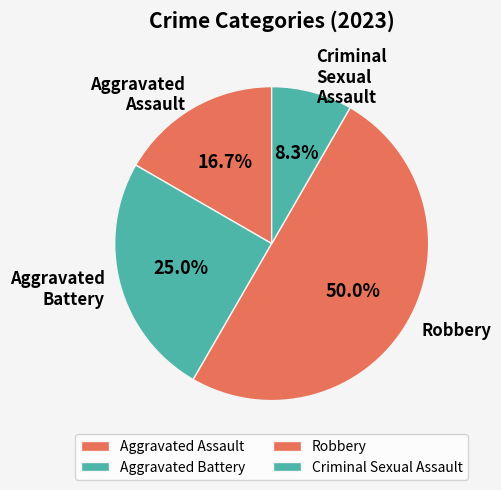

How many slices are in this pie chart?

4